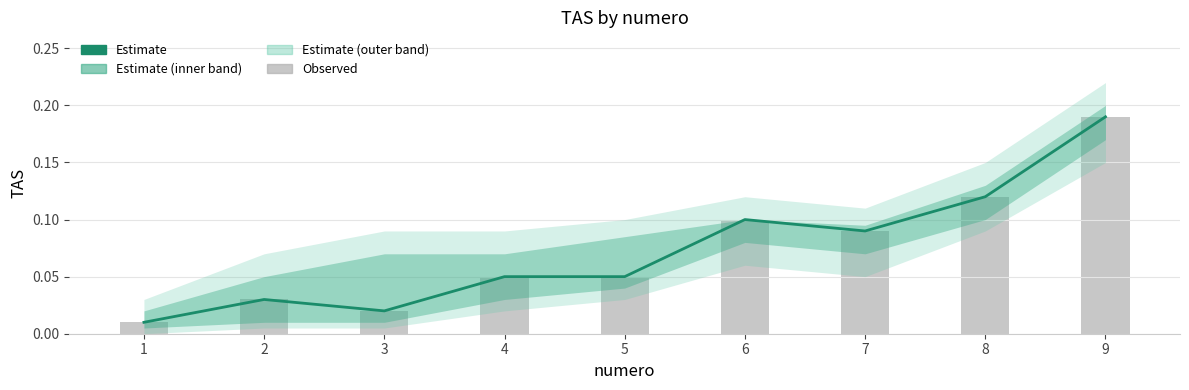

What is the sum of the Estimate values at 1 and 4?

0.1